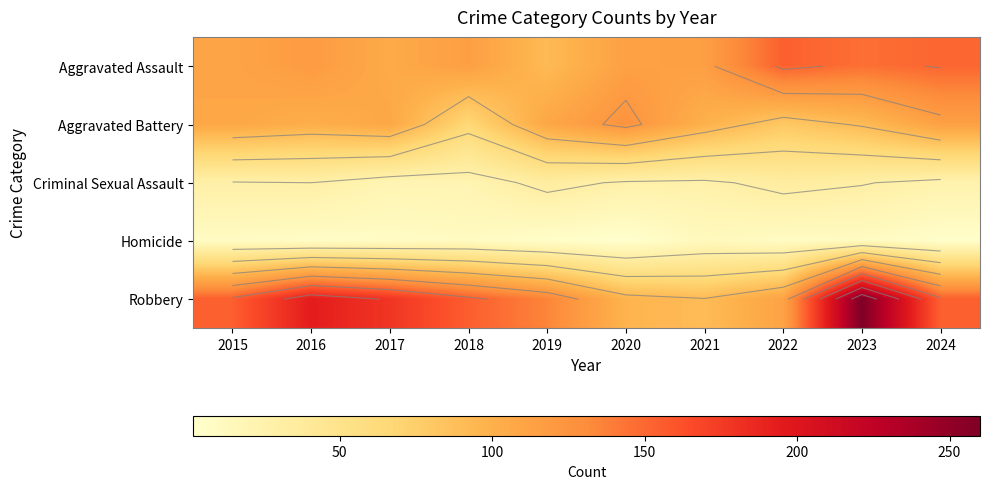

Is it true that Homicide equals 3 at 2015?

False